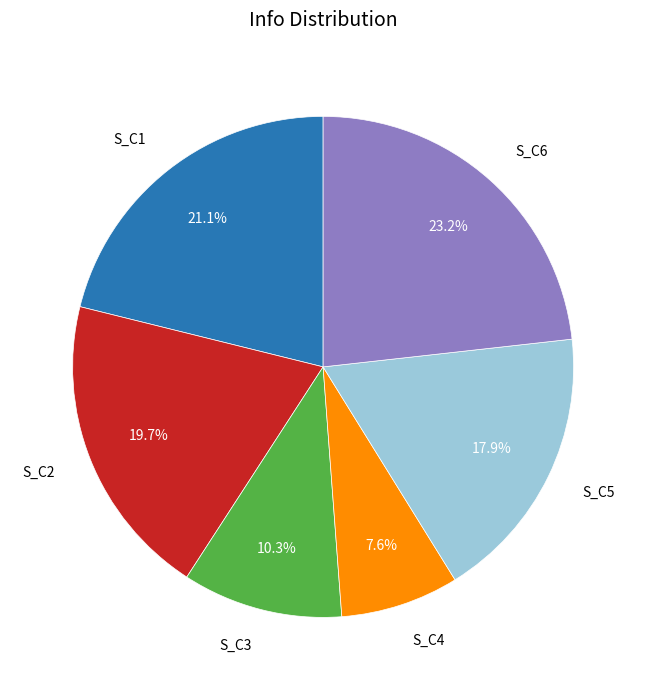

The S_C6 slice represents 23% of the pie. True or false?

True